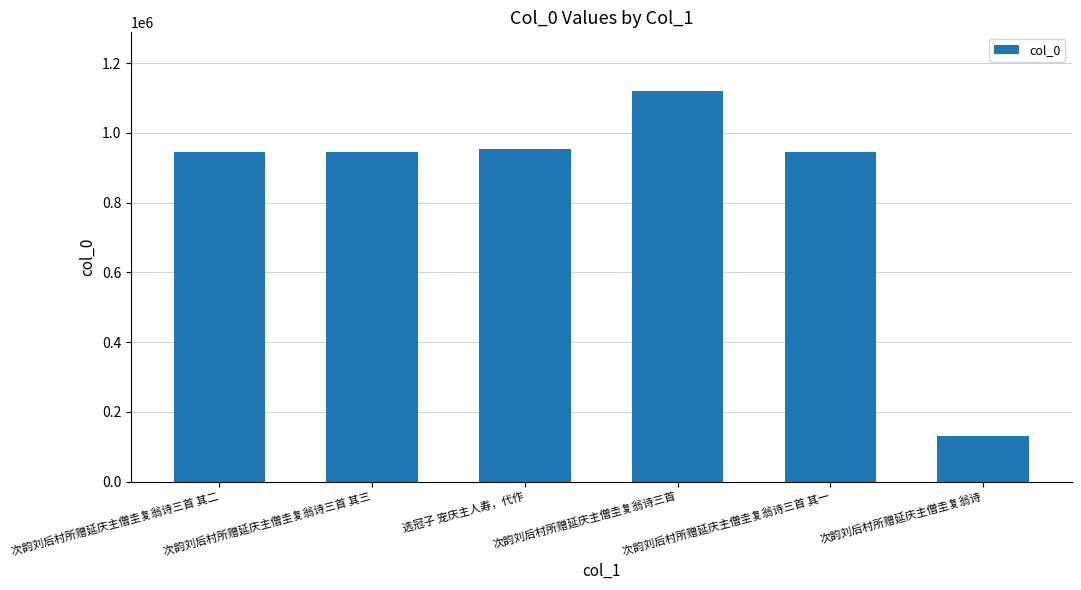

What is the change in value from 次韵刘后村所赠延庆主僧圭复翁诗三首 其三 to 次韵刘后村所赠延庆主僧圭复翁诗三首?

+175325